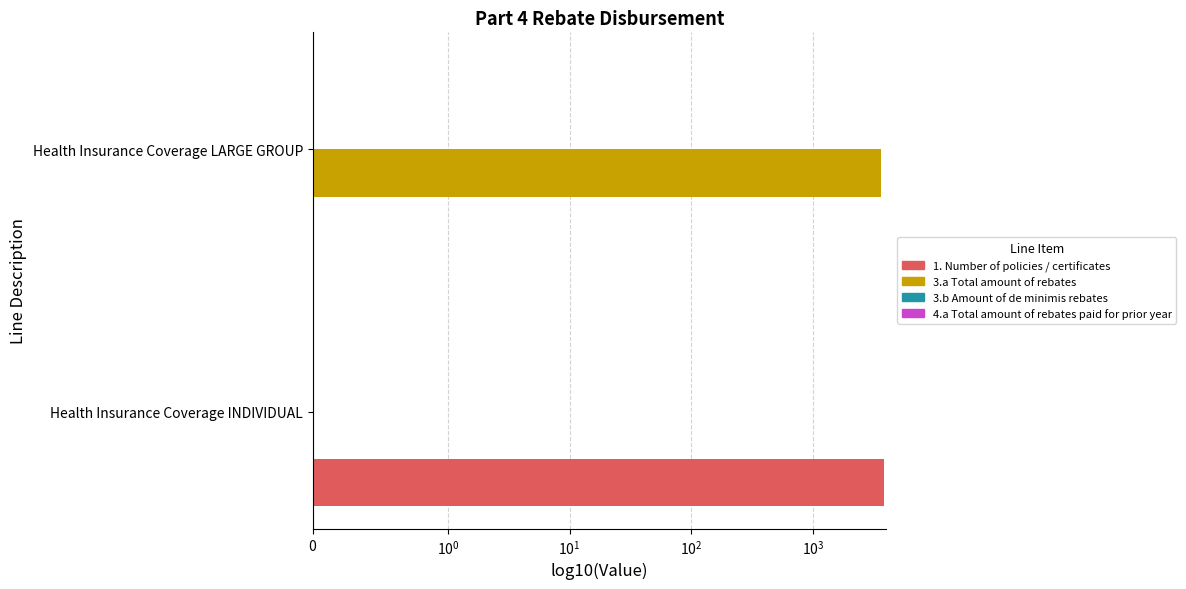

What is the greatest value displayed?

3812.0